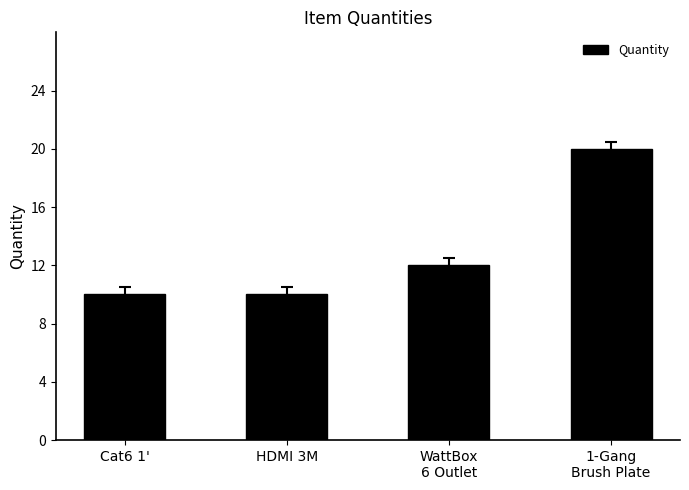

What is the value of the 3rd bar from the left?

12